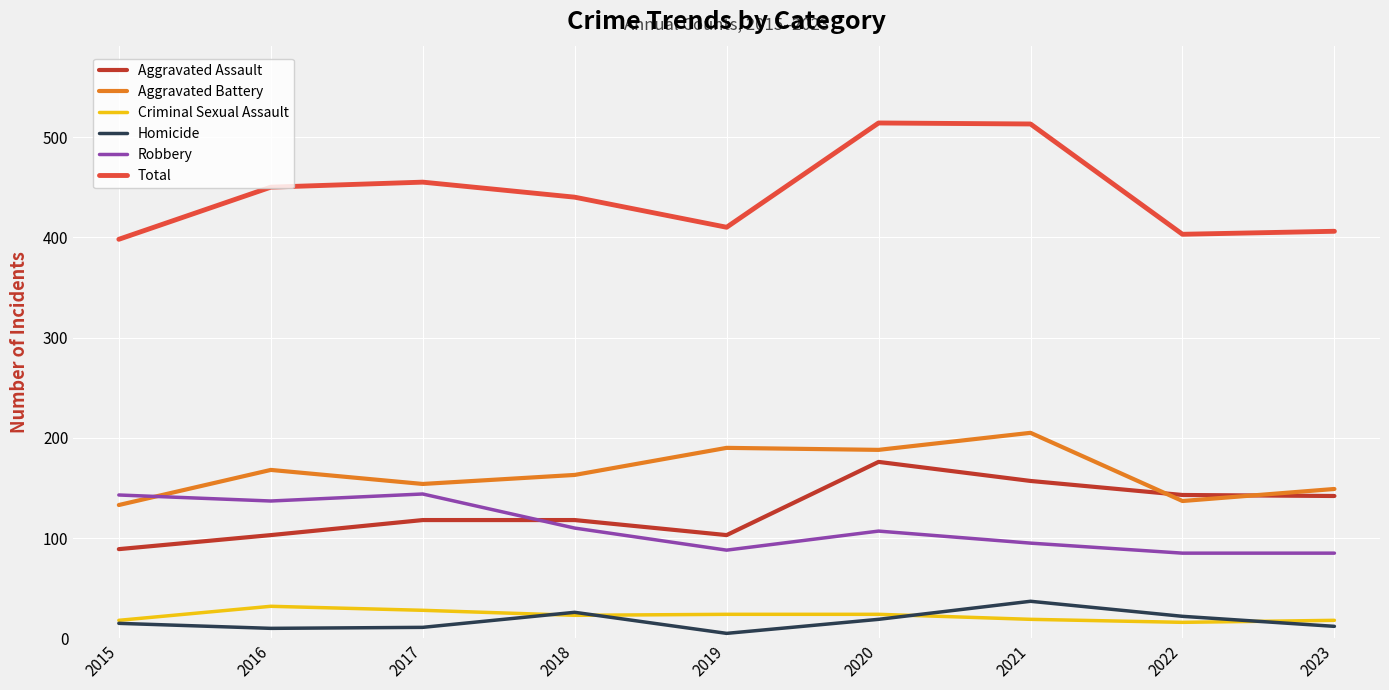

What is the spread (max minus min) of values at 2022?

387